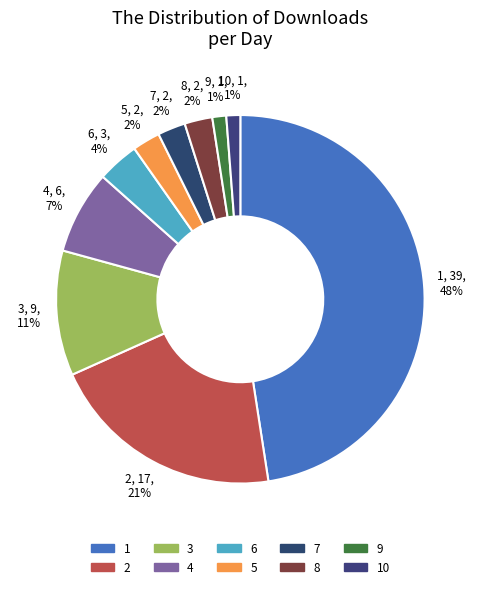

How many segments does this pie chart have?

10